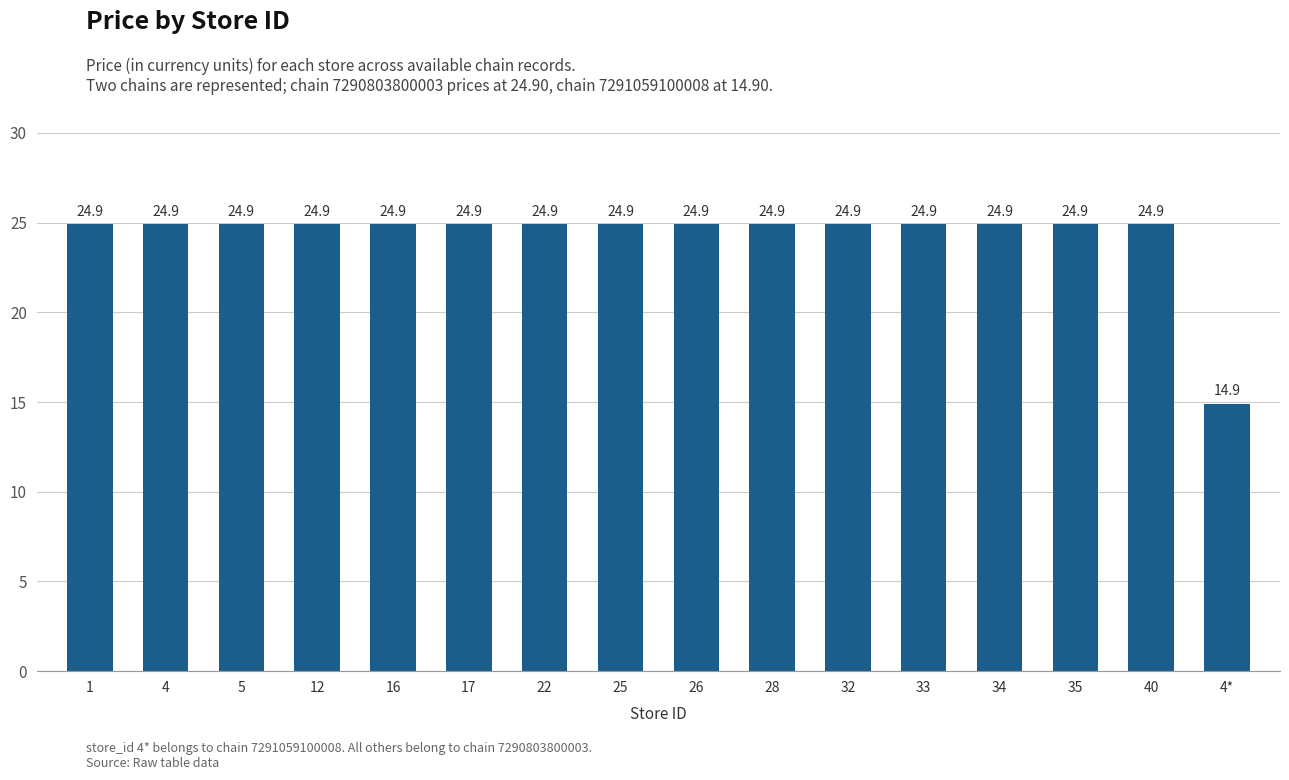

Reading left to right, what are all the values shown in this chart?

1=24.9	4=24.9	5=24.9	12=24.9	16=24.9	17=24.9	22=24.9	25=24.9	26=24.9	28=24.9	32=24.9	33=24.9	34=24.9	35=24.9	40=24.9	4*=14.9